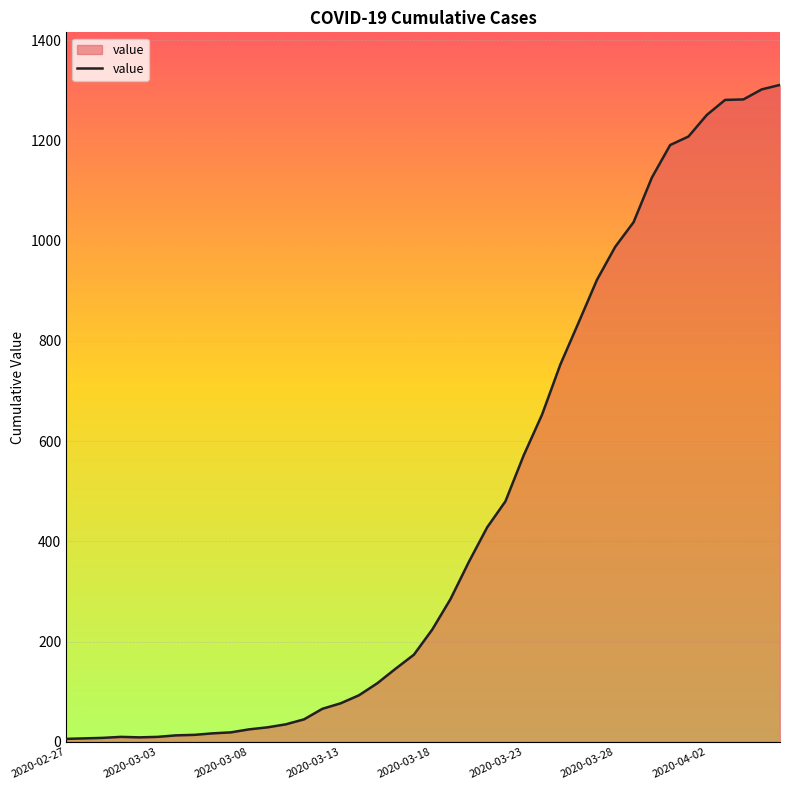

What is the greatest value displayed?

1311